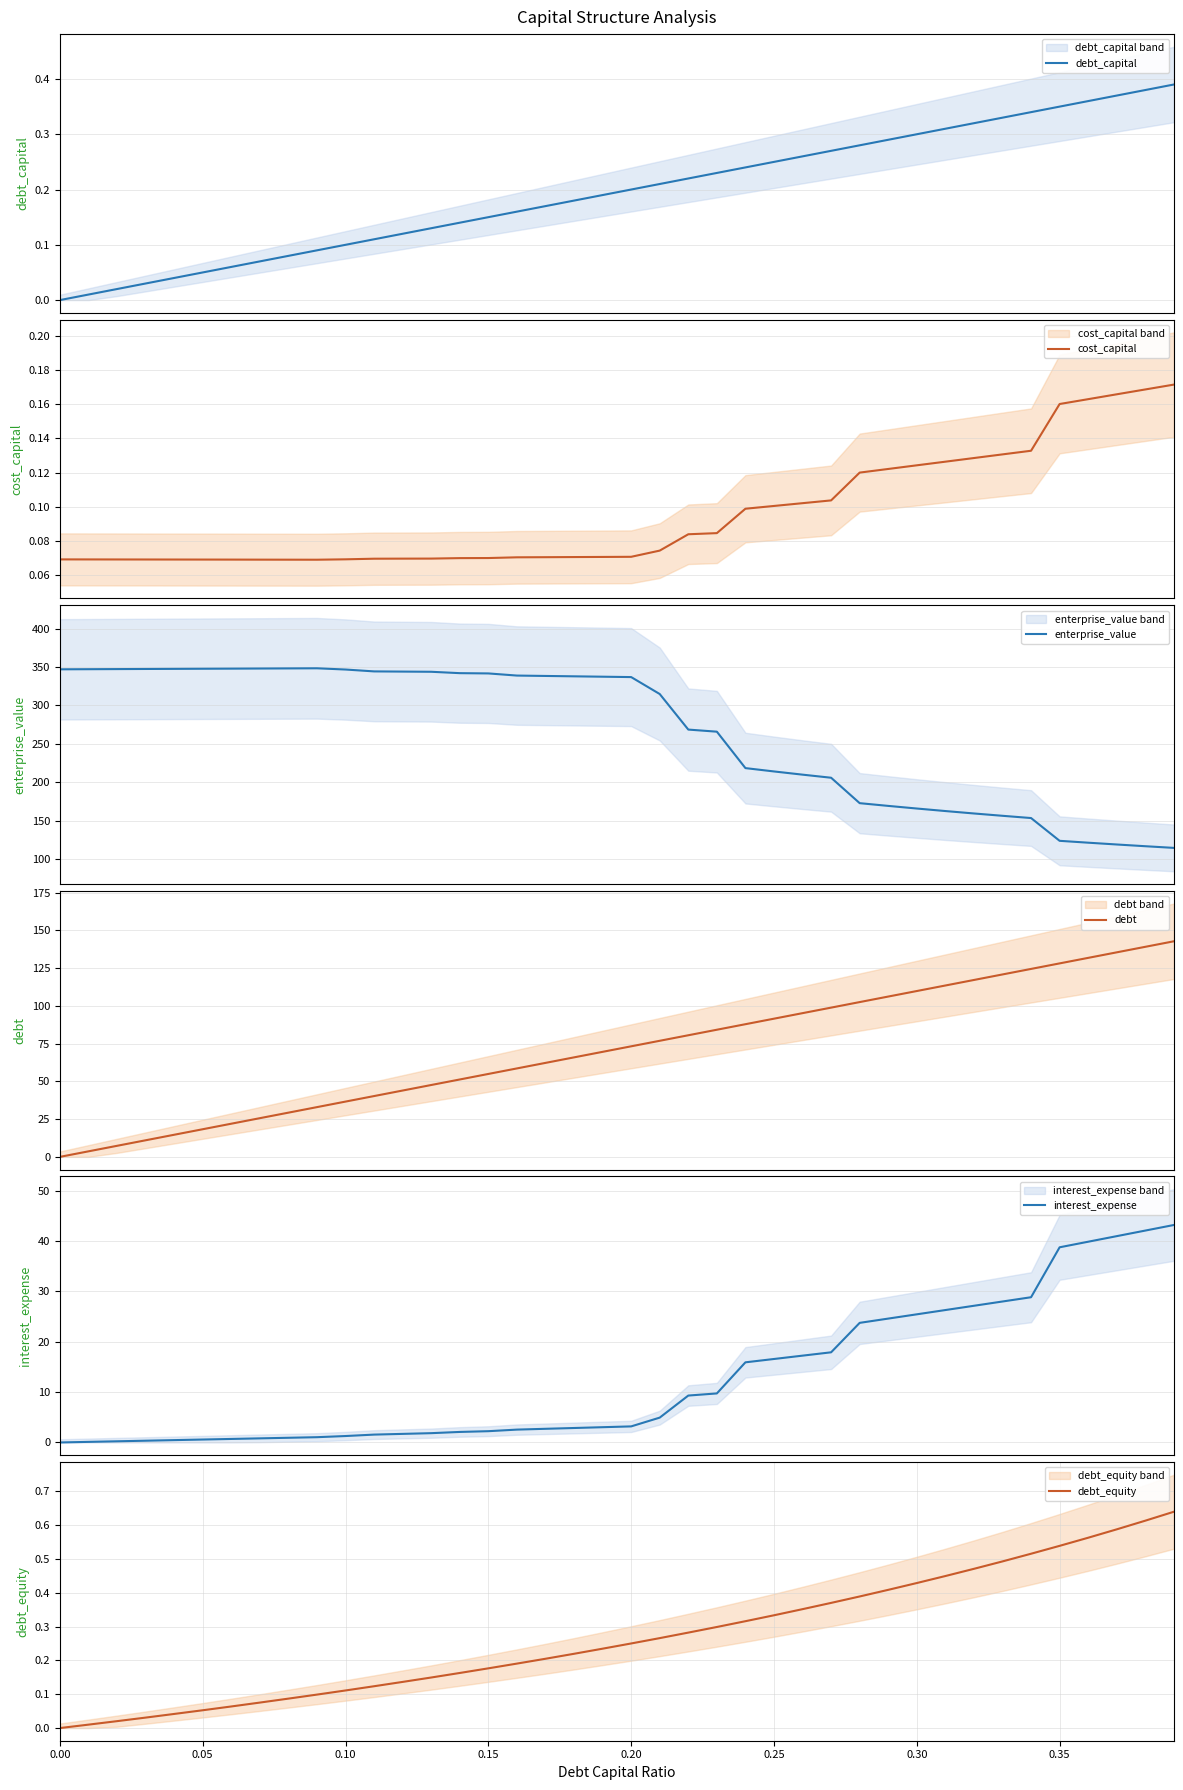

How many times do debt_capital and cost_capital cross each other?

1